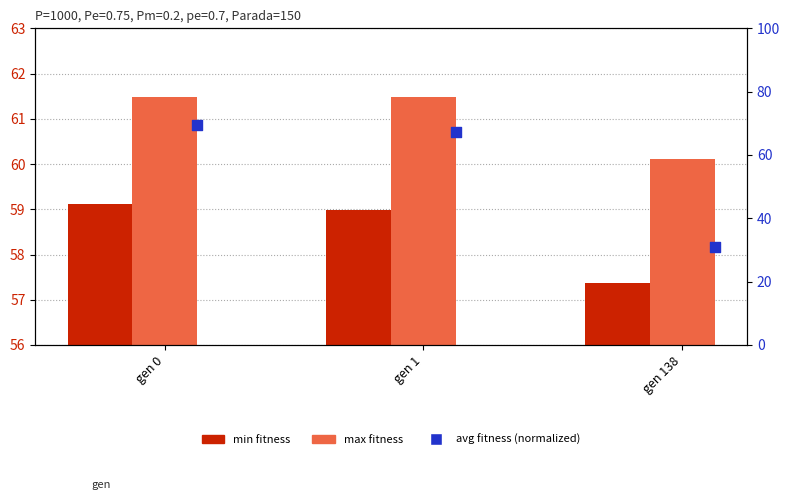

Is the value of max fitness at gen 1 greater than the value of min fitness at gen 138?

Yes